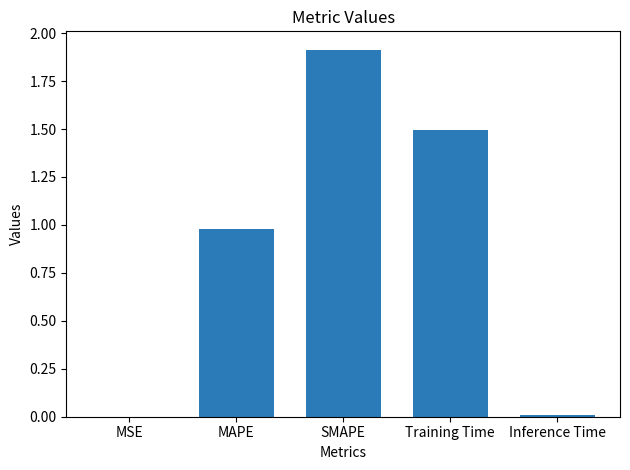

What is the sum of all values?

4.4